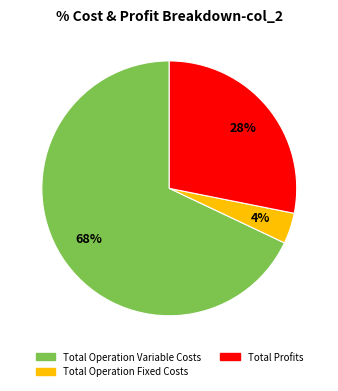

Is there a majority slice in this chart?

Yes